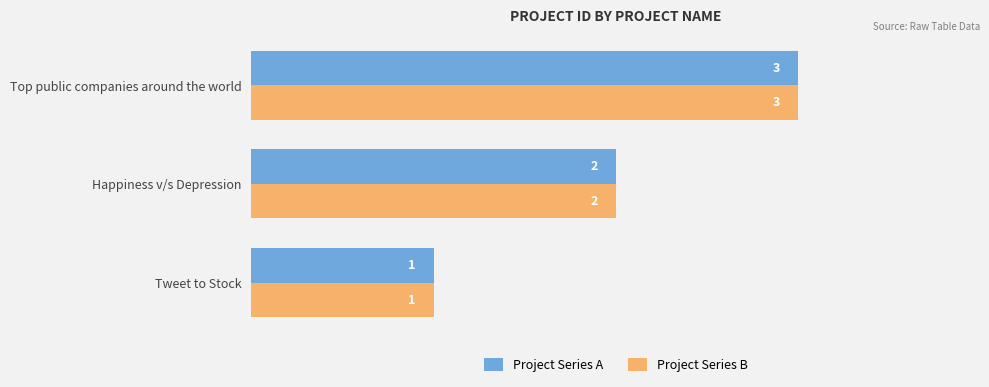

At which category is the sum across all series the highest?

Top public companies around the world